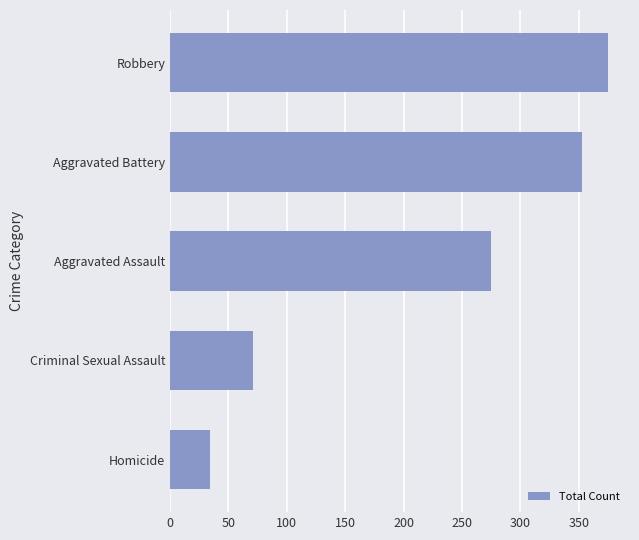

What is the smallest value displayed?

34